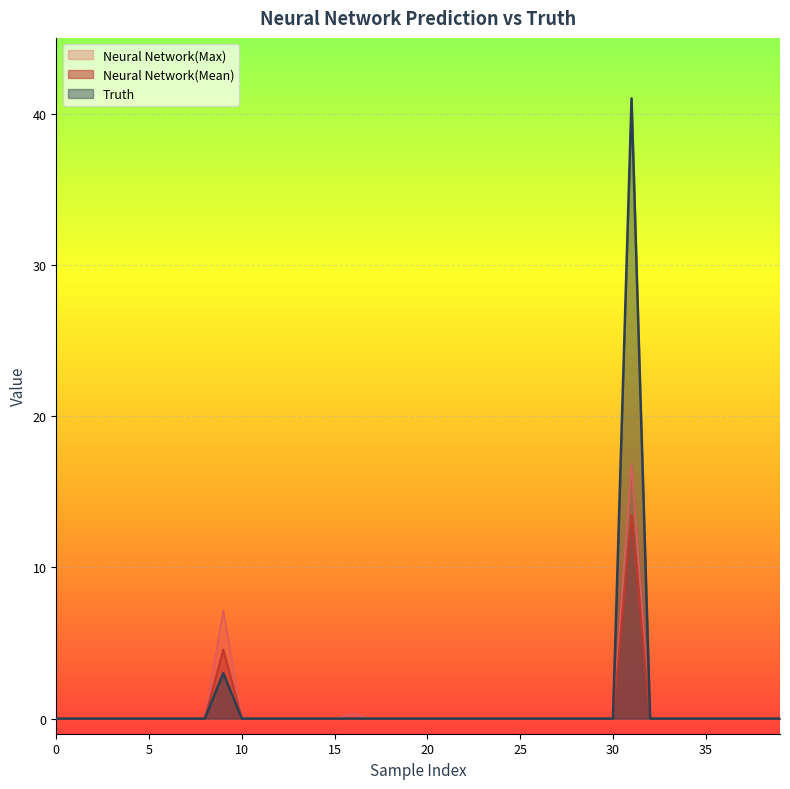

True or false: Neural Network(Mean) has a value of 9.1 at 25.

False